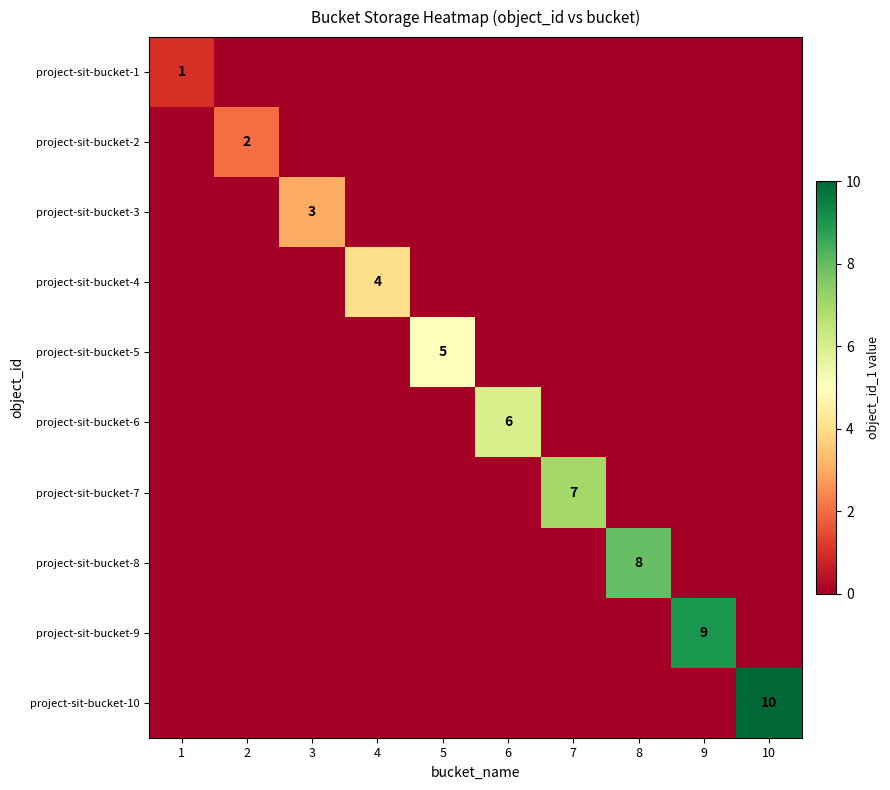

The project-sit-bucket-1 series shows 1 at 1. True or false?

True